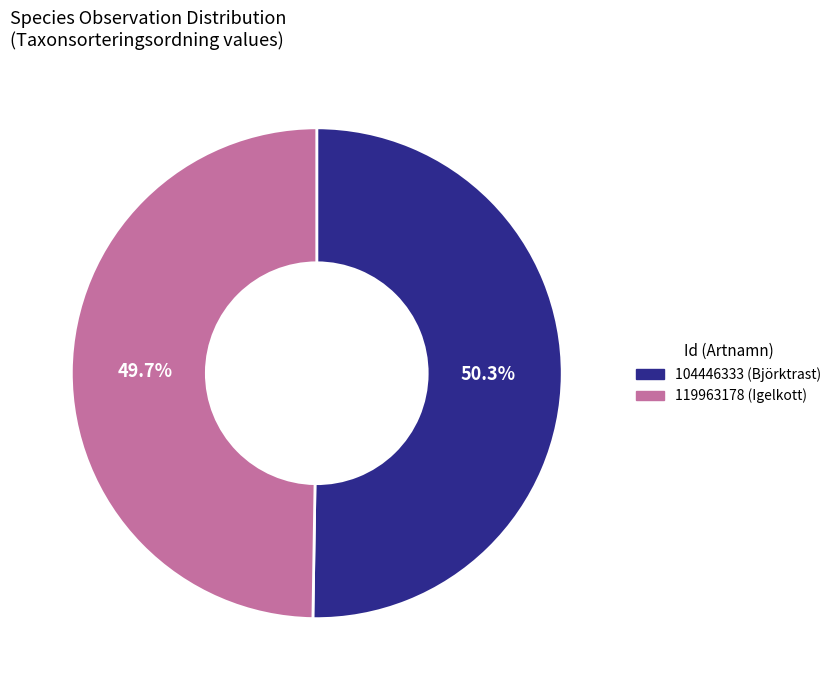

Which category accounts for the majority?

104446333